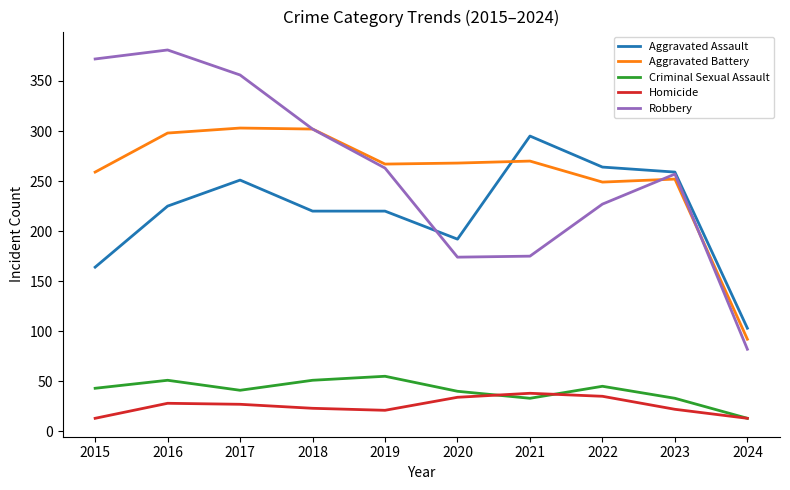

Is it true that Robbery equals 372 at 2015?

True